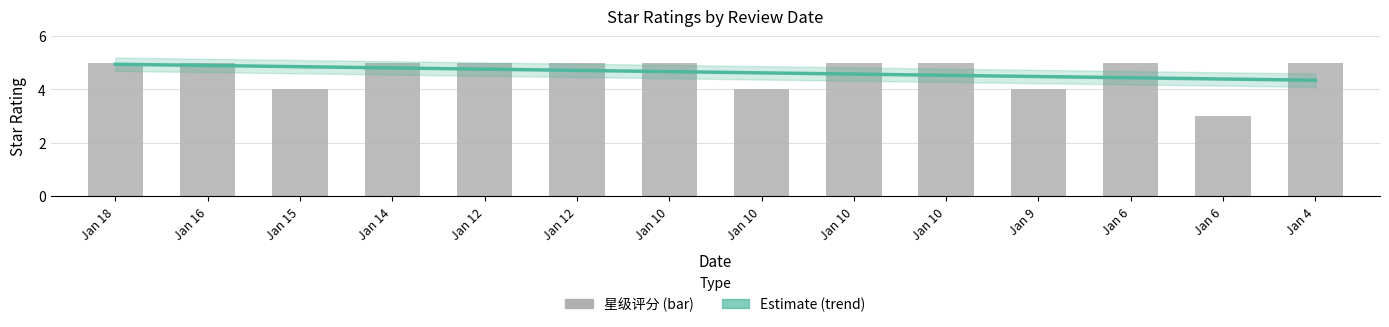

The value of 星级评分 at Jan 12 is 2.3. True or false?

False